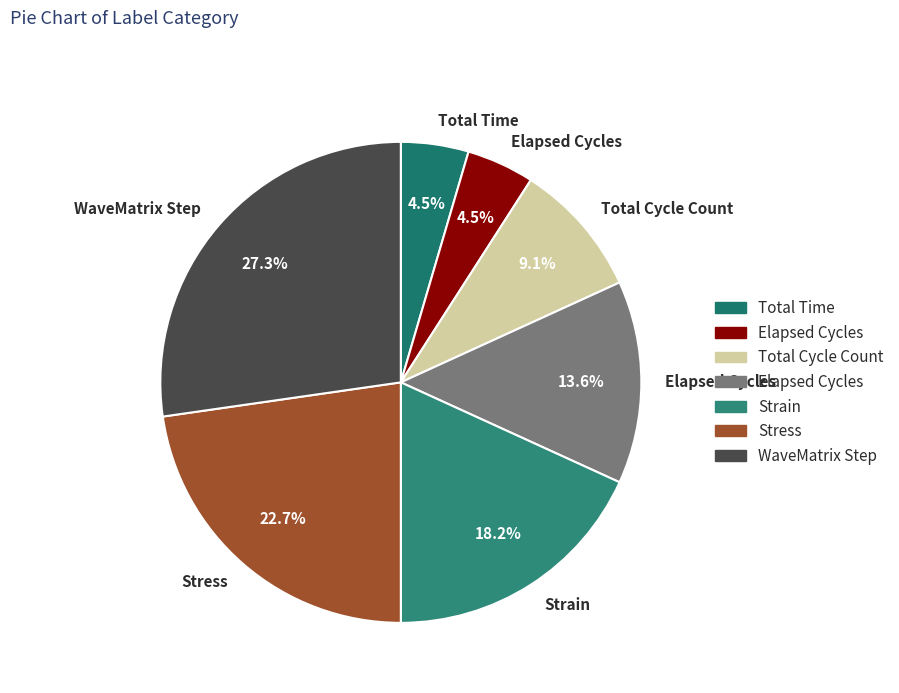

Count the number of slices in the pie.

7